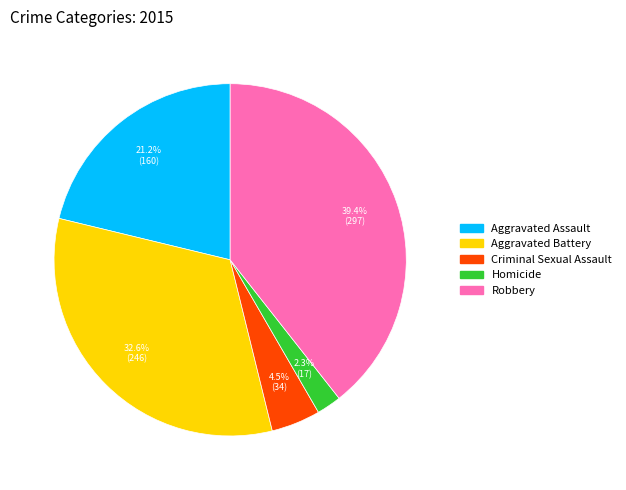

What is the total percentage of Aggravated Battery and Aggravated Assault?

53.8%